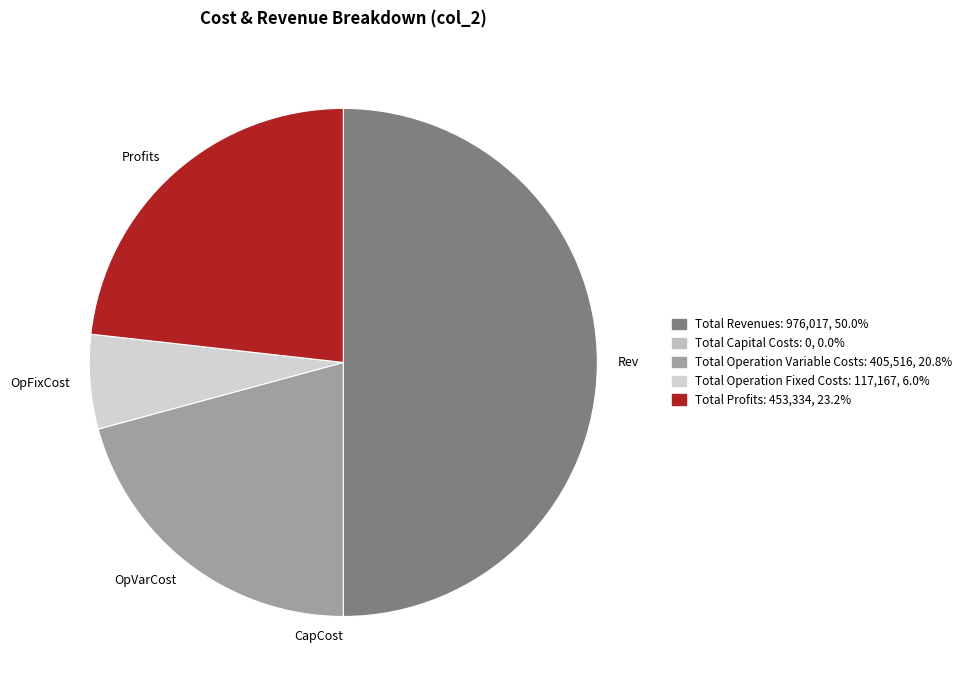

Rank the categories by value from highest to lowest.

Total Revenues, Total Profits, Total Operation Variable Costs, Total Operation Fixed Costs, Total Capital Costs